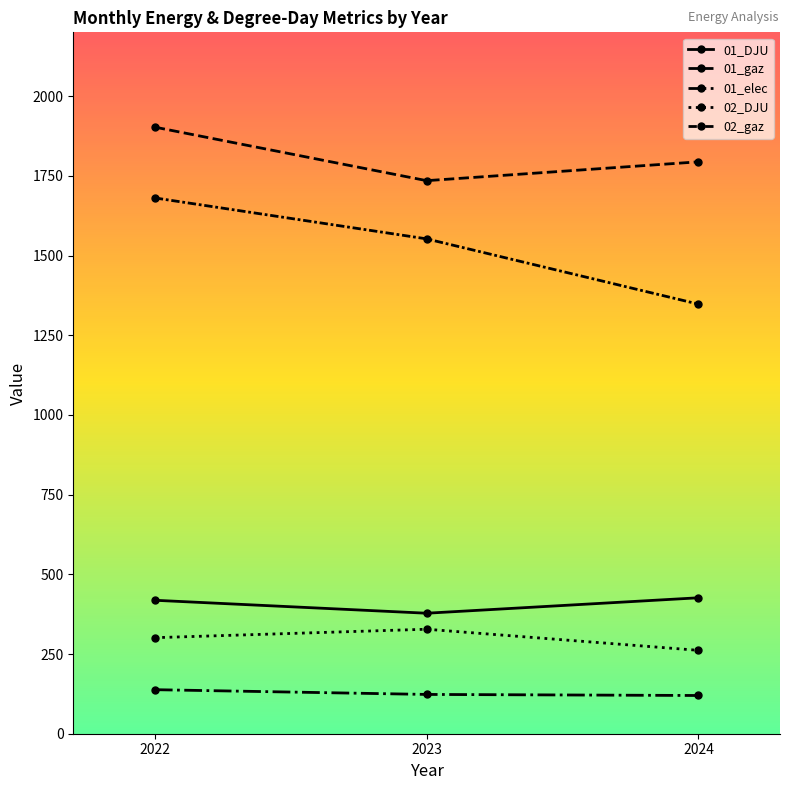

How many lines are shown in the chart?

5